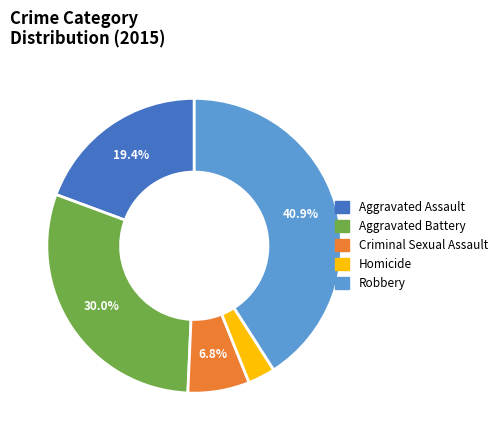

Combined, do Criminal Sexual Assault and Aggravated Assault account for over 50%?

No